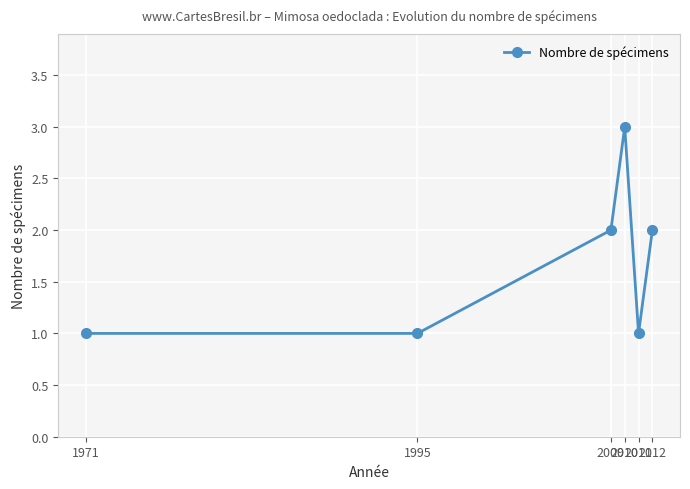

Reading left to right, list all the values displayed in this chart.

1	1	2	3	1	2